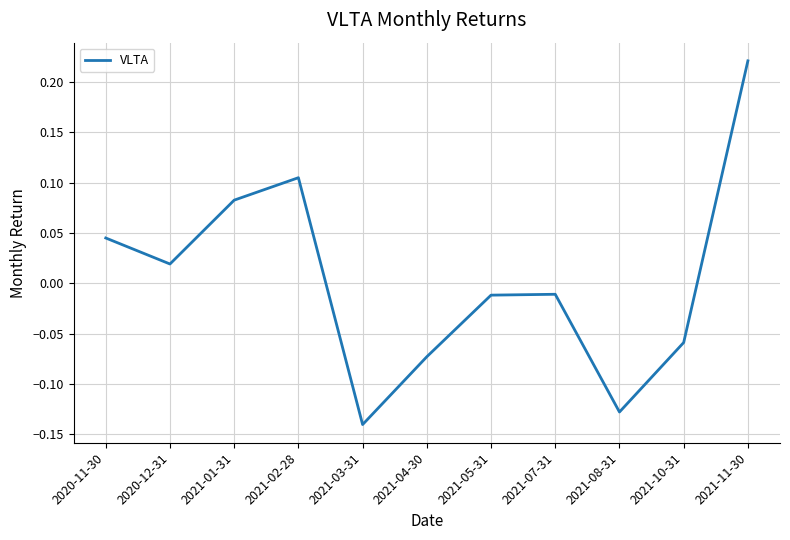

How many interior local peaks (higher than both neighbors) does the data have?

2